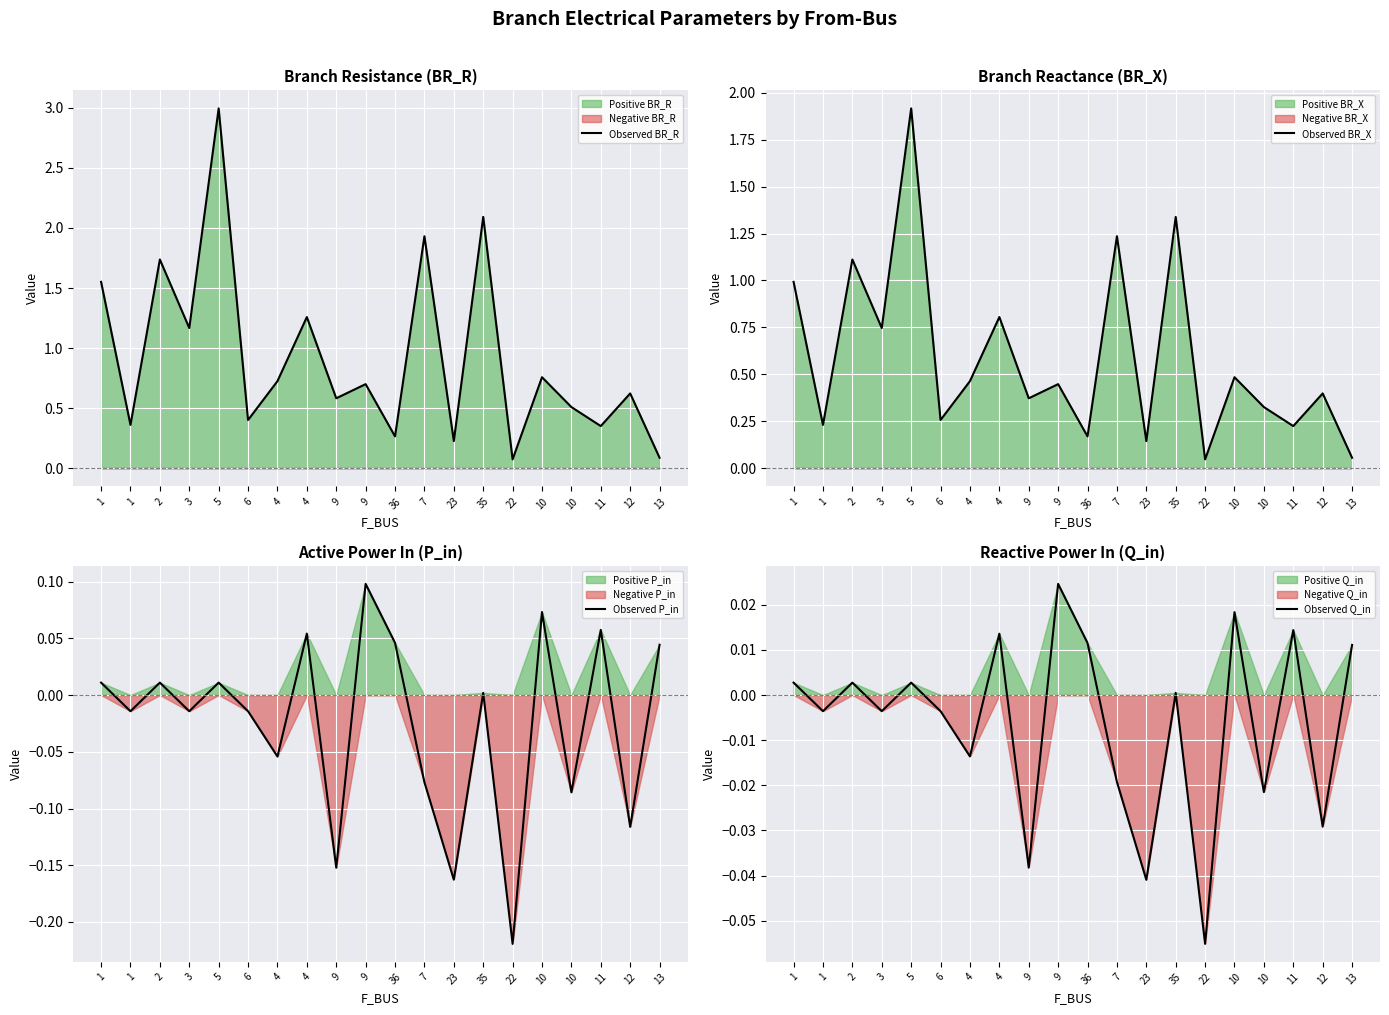

Reading left to right, what are all the values shown in this chart?

Observed BR_R: 1.6	0.4	1.7	1.2	3.0	0.4	0.7	1.3	0.6	0.7	0.3	1.9	0.2	2.1	0.1	0.8	0.5	0.4	0.6	0.1
Observed BR_X: 1.0	0.2	1.1	0.7	1.9	0.3	0.5	0.8	0.4	0.4	0.2	1.2	0.1	1.3	0.0	0.5	0.3	0.2	0.4	0.1
Observed P_in: 0.0	-0.0	0.0	-0.0	0.0	-0.0	-0.1	0.1	-0.2	0.1	0.0	-0.1	-0.2	0.0	-0.2	0.1	-0.1	0.1	-0.1	0.0
Observed Q_in: 0.0	-0.0	0.0	-0.0	0.0	-0.0	-0.0	0.0	-0.0	0.0	0.0	-0.0	-0.0	0.0	-0.1	0.0	-0.0	0.0	-0.0	0.0